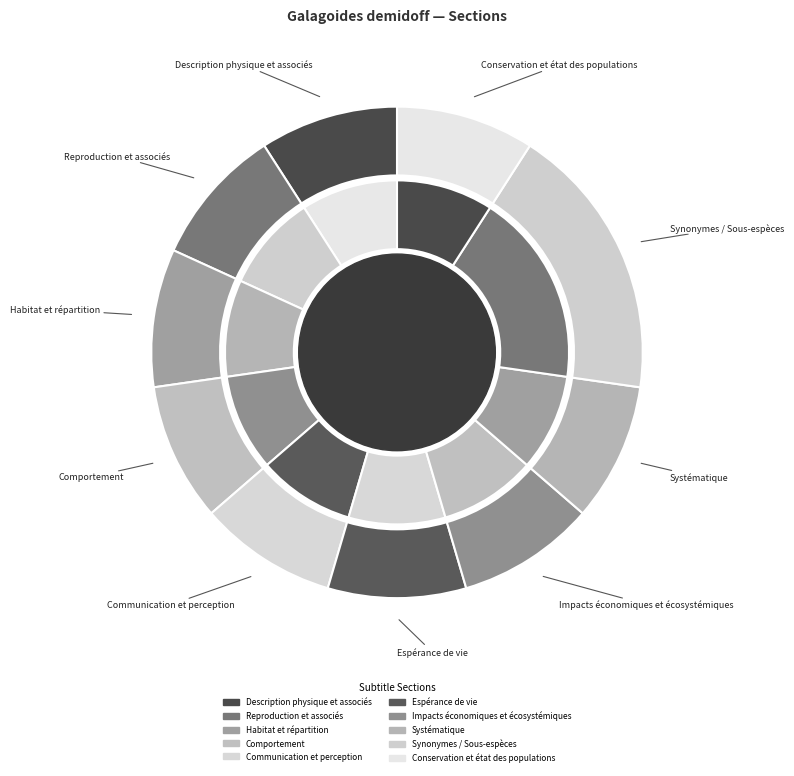

What is the largest slice in the pie chart?

Synonymes / Sous-espèces